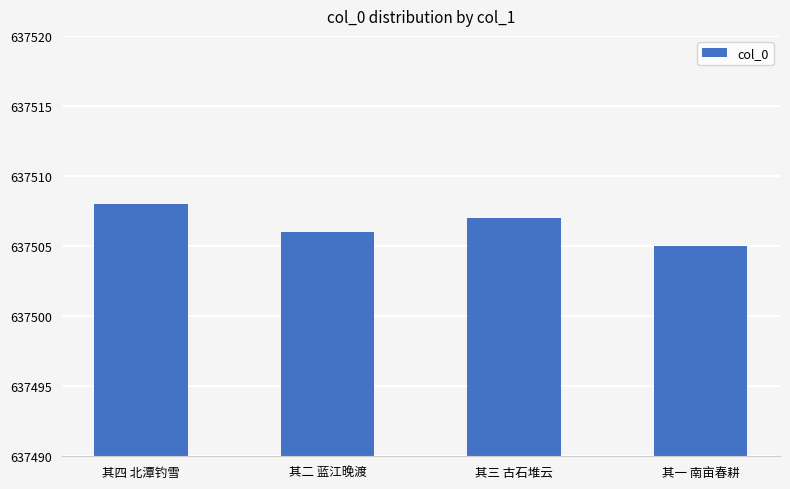

At which category does the chart reach its minimum across all series?

其一 南亩春耕